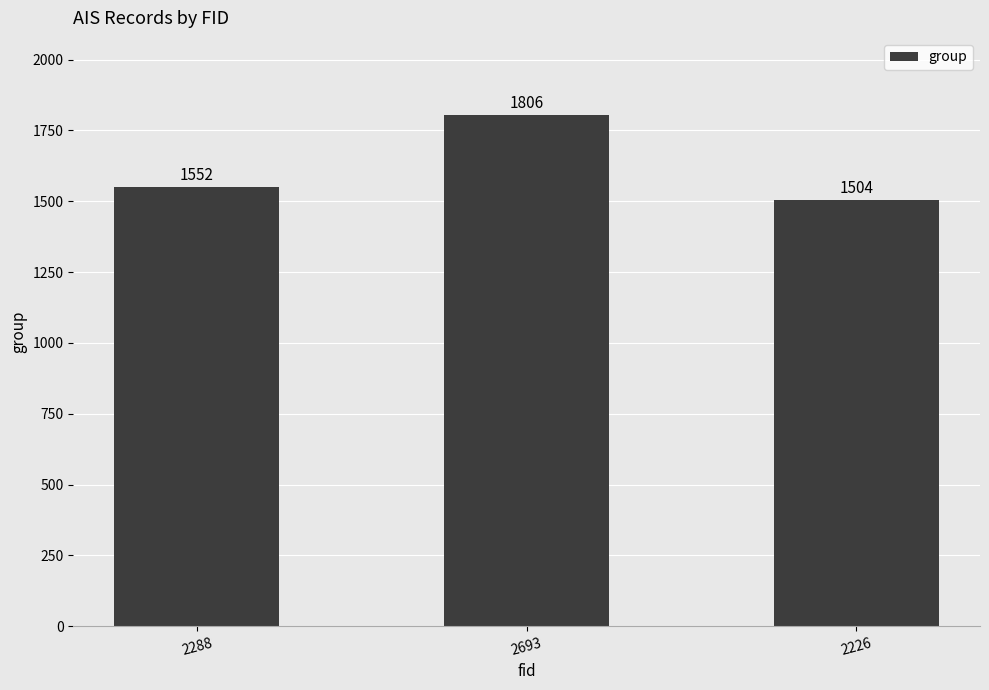

Which label corresponds to the smallest value in the chart?

2226